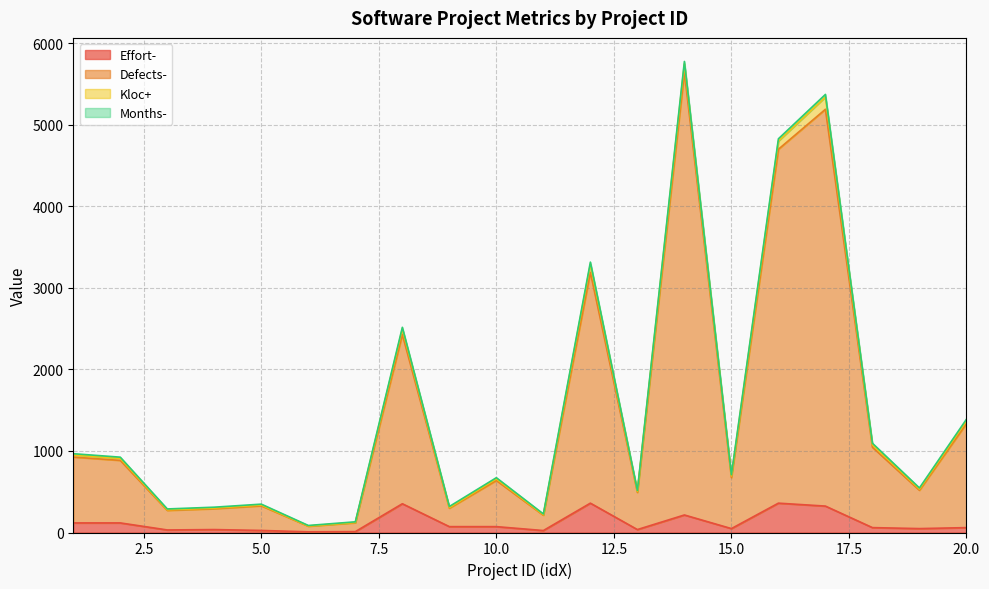

What is the value of the Defects- point at the 13th from the left?

492.0